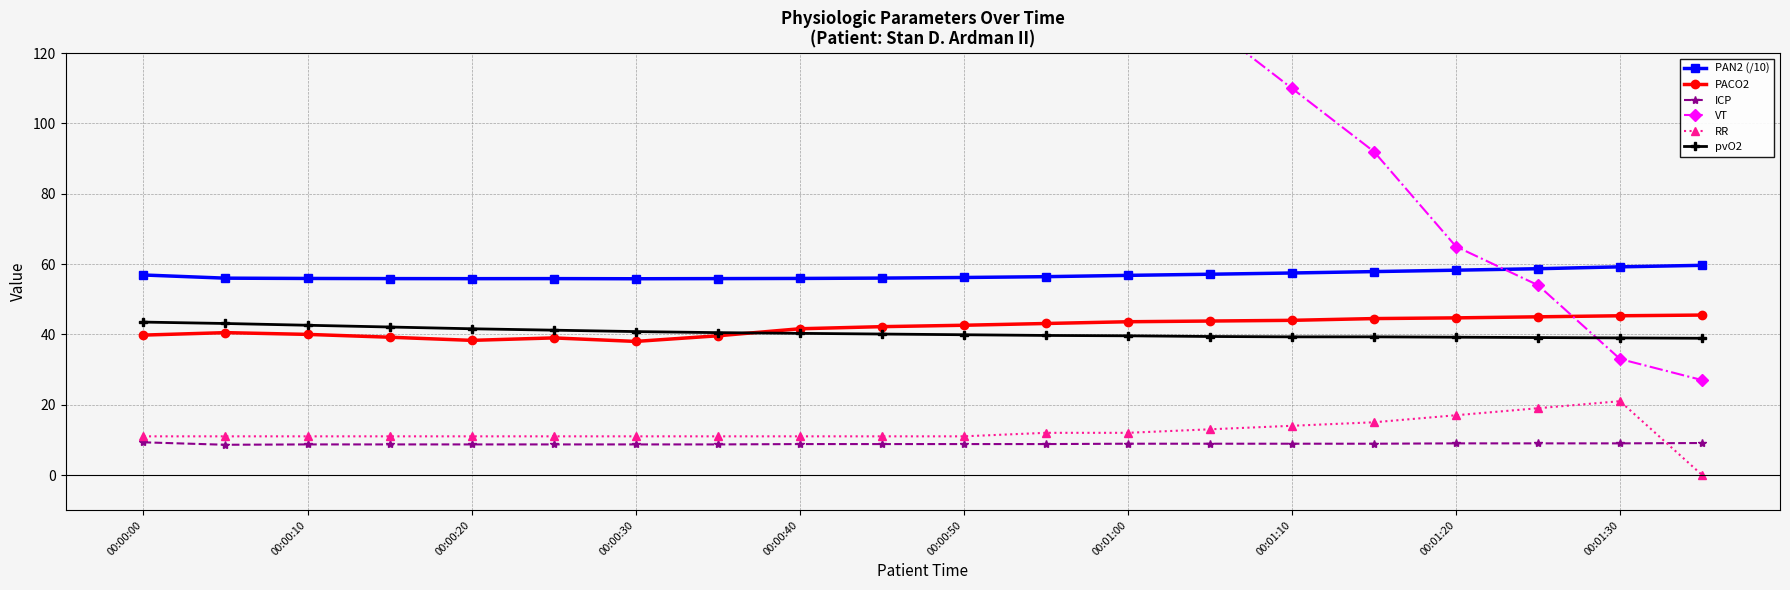

What is the difference between the second highest and minimum values in the pvO2 series?

4.2